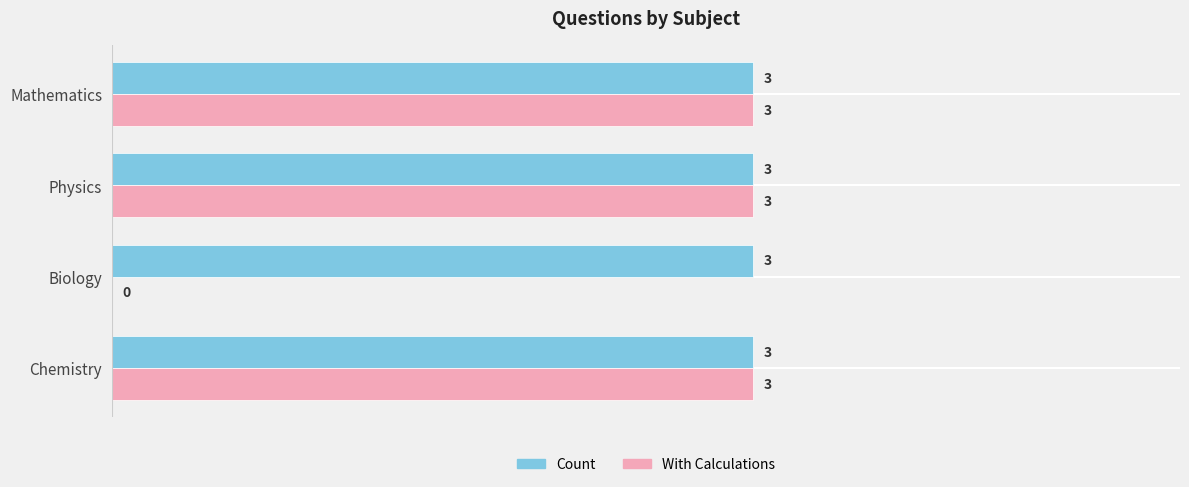

Which series has the largest total across all categories?

Count